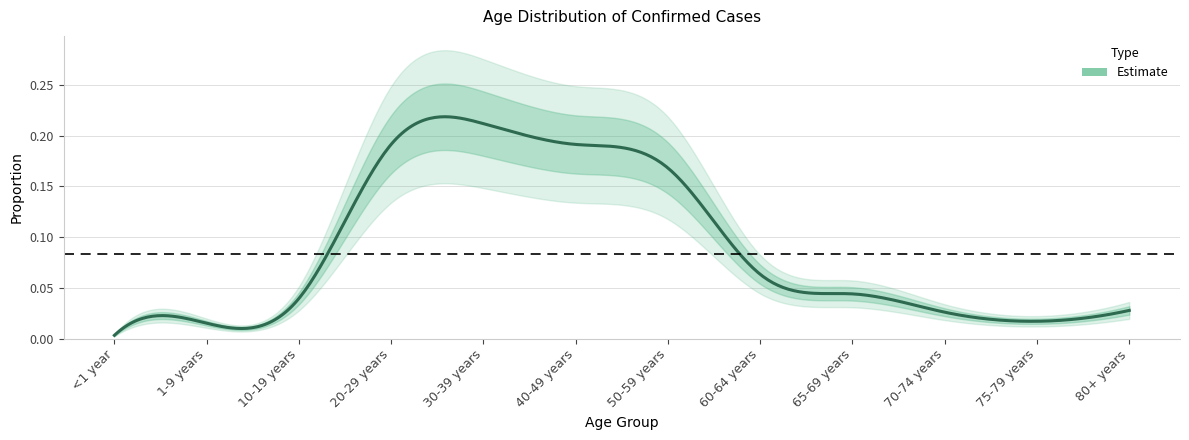

True or false: there are more than 2 points higher than both neighbors.

False